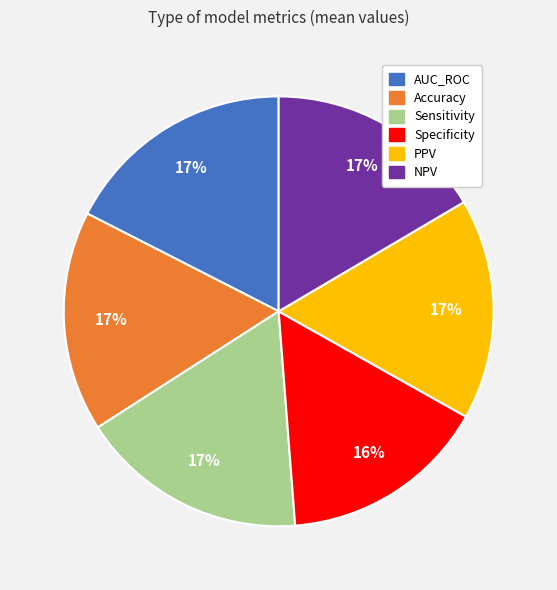

How many segments does this pie chart have?

6